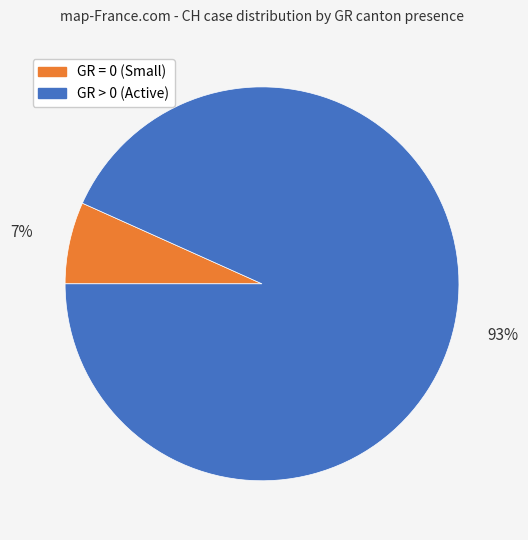

To the nearest percent, what is the average slice percentage?

50%